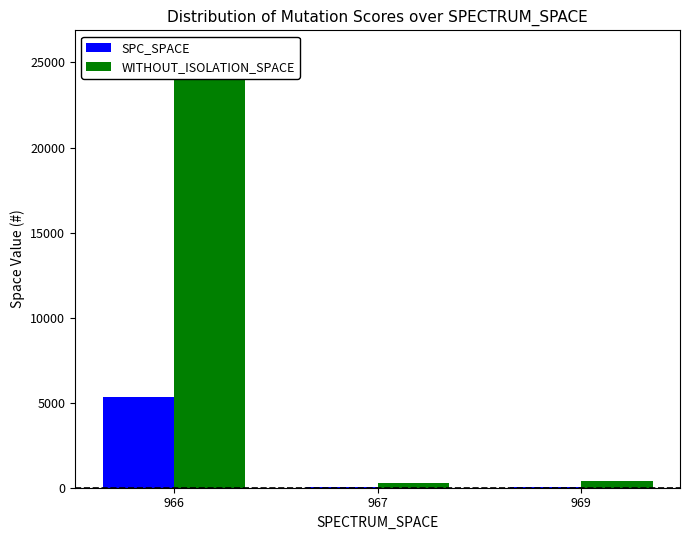

What is the difference between the WITHOUT_ISOLATION_SPACE values at 967 and 969?

102